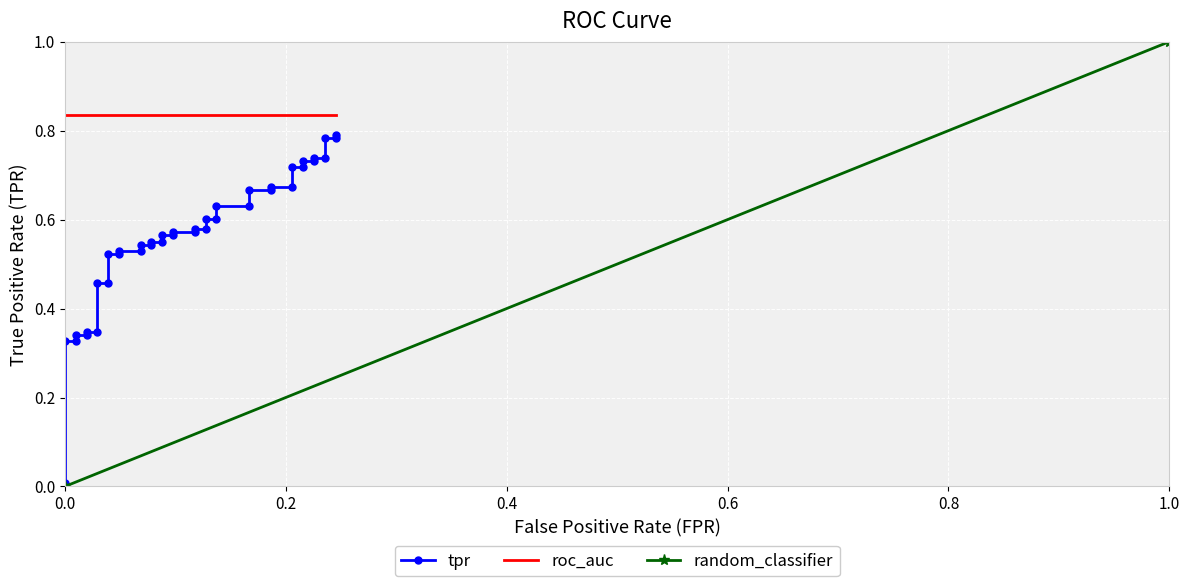

True or false: tpr and roc_auc intersect in this chart.

False